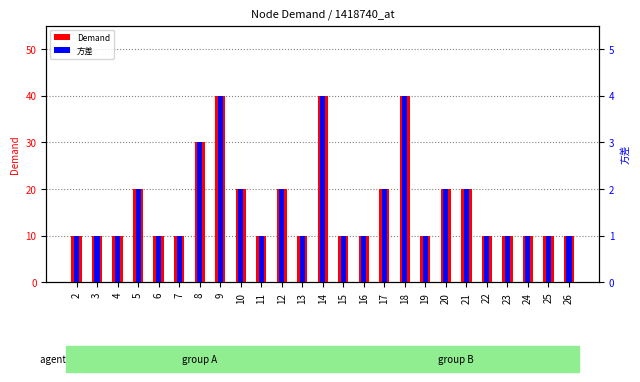

List the series in order of their overall mean, lowest first.

方差, Demand